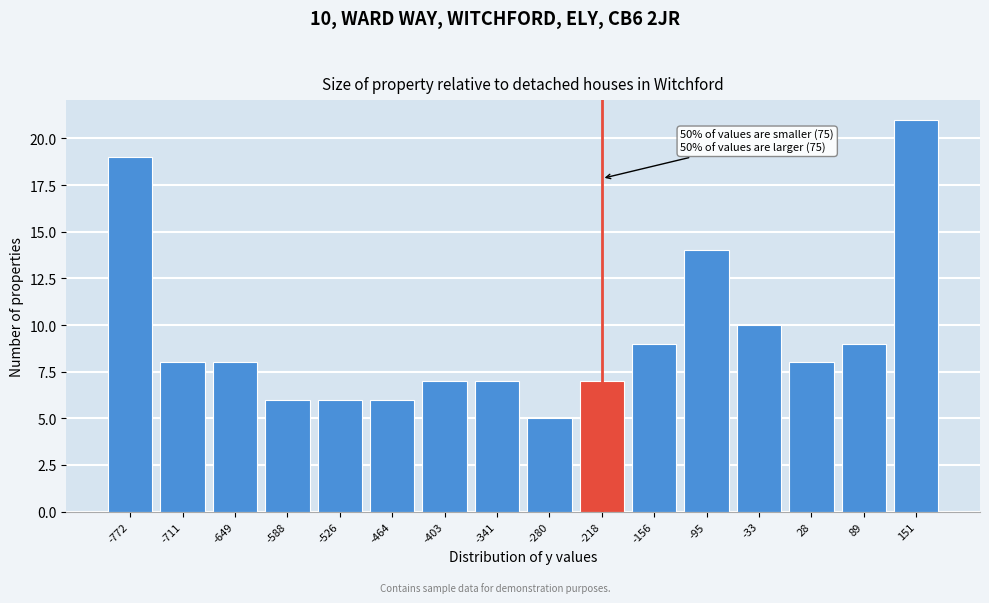

Reading left to right, list all the values displayed in this chart.

-772=19	-711=8	-649=8	-588=6	-526=6	-464=6	-403=7	-341=7	-280=5	-218=7	-156=9	-95=14	-33=10	28=8	89=9	151=21